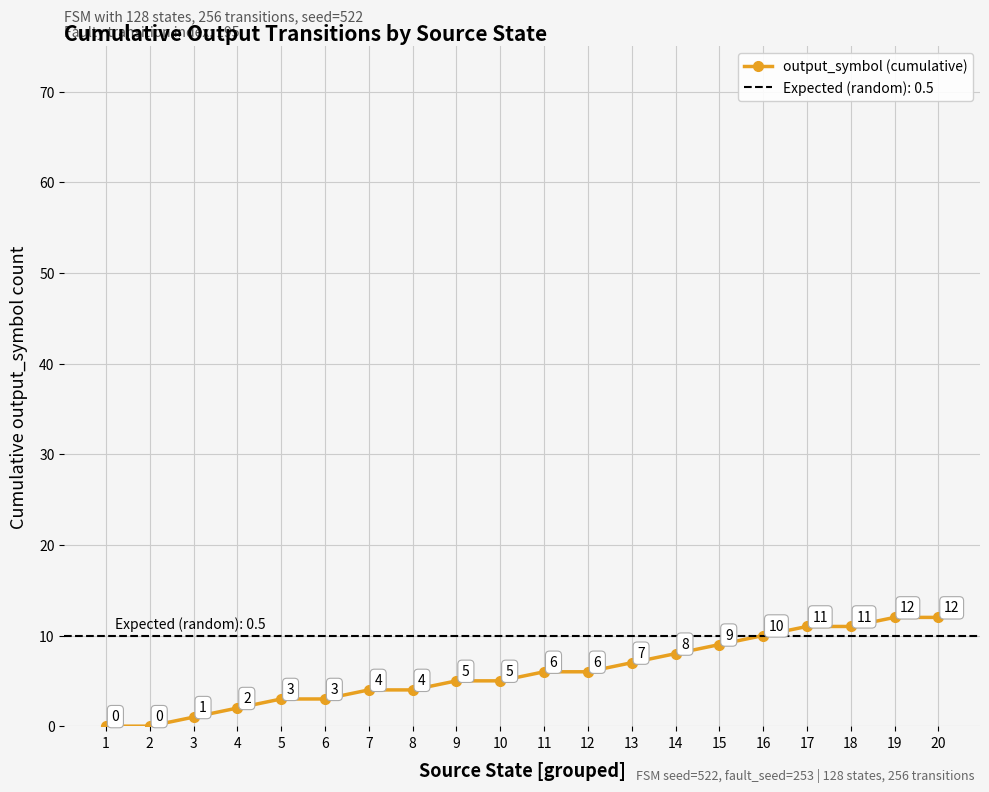

List the labels in order of value, largest first.

19, 20, 17, 18, 16, 15, 14, 13, 11, 12, 9, 10, 7, 8, 5, 6, 4, 3, 1, 2